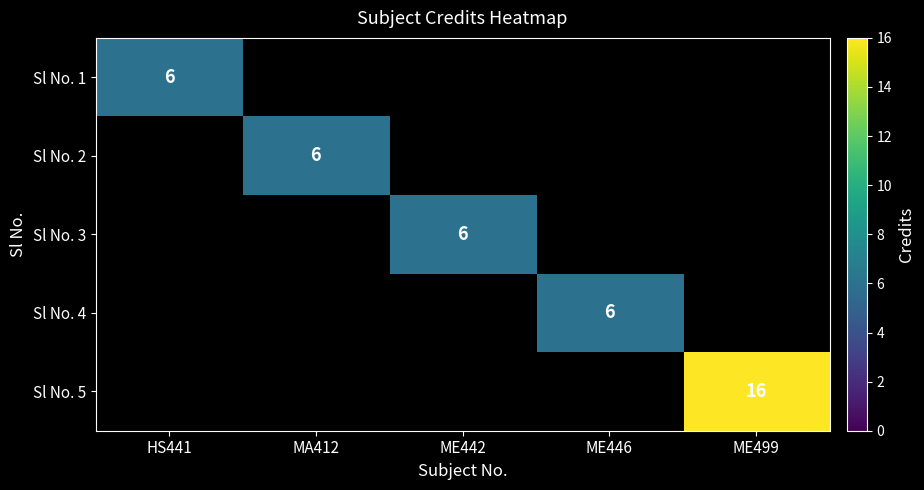

At HS441, list the series in order from smallest to largest.

Sl No. 1, Sl No. 2, Sl No. 3, Sl No. 4, Sl No. 5